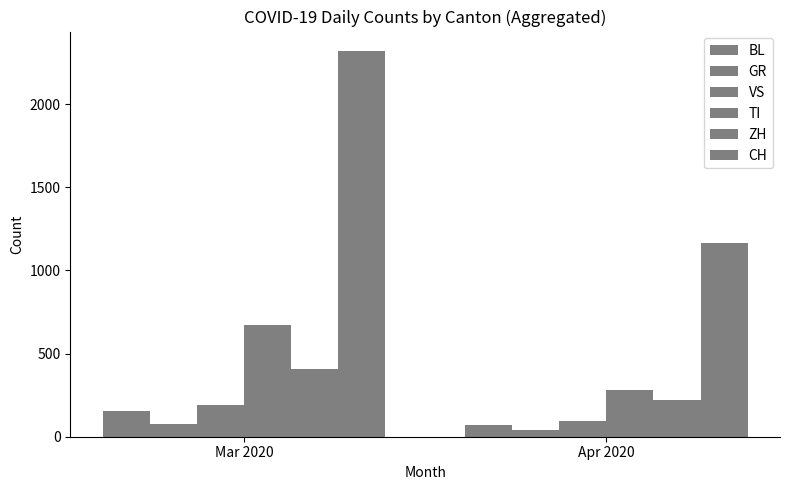

At which category is the sum across all series the highest?

Mar 2020